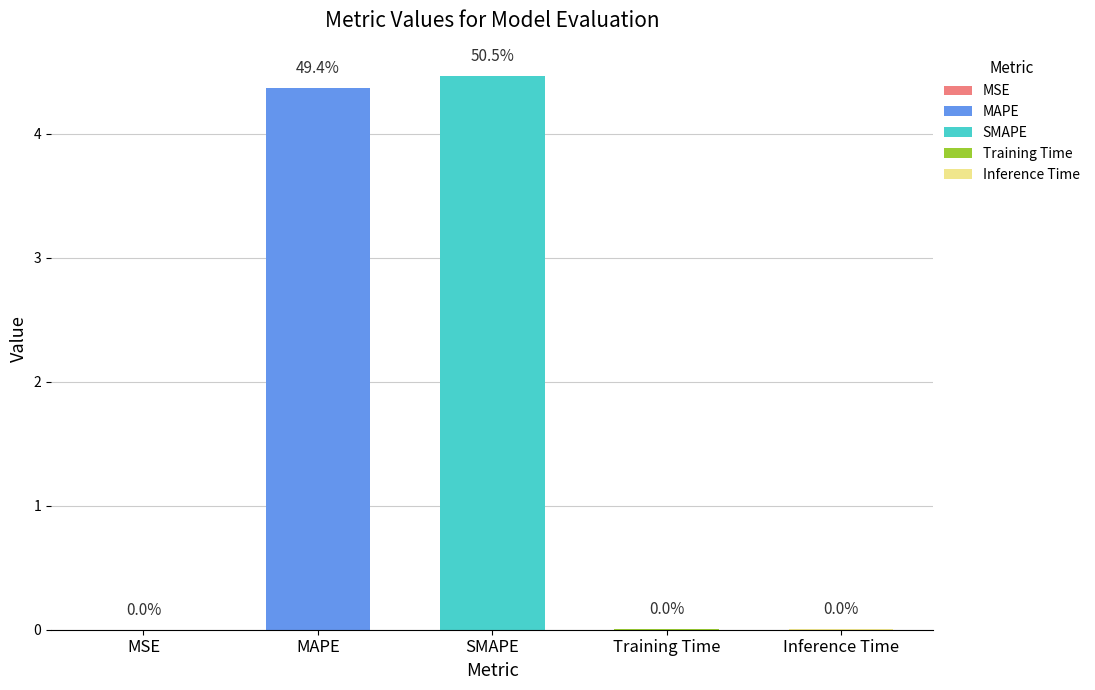

How many data points does each series have?

5